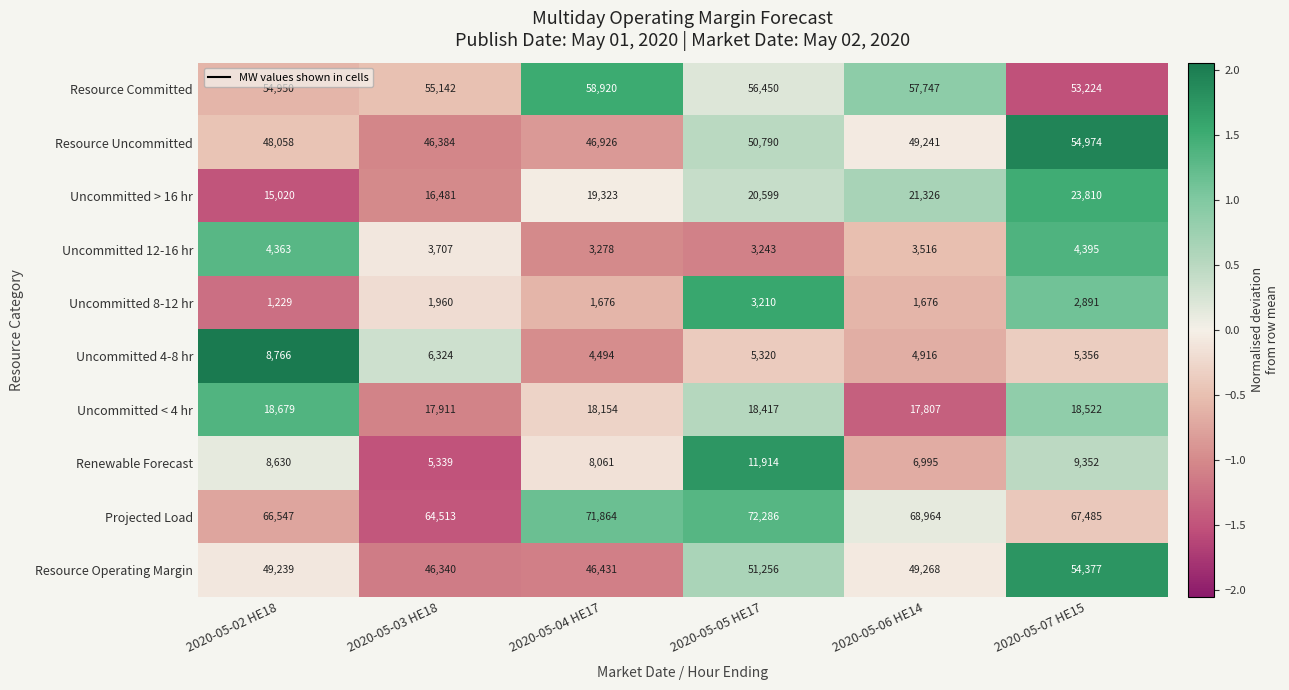

Is the value of Uncommitted < 4 hr at 2020-05-04 HE17 greater than the value of Uncommitted 12-16 hr at 2020-05-04 HE17?

Yes